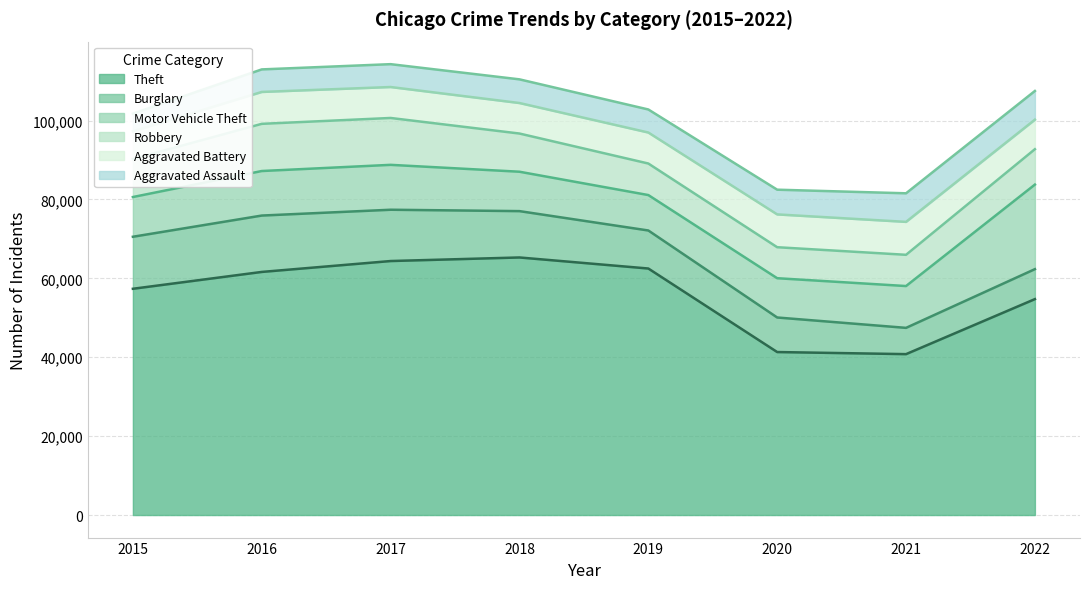

At which category is the sum across all series the highest?

2017